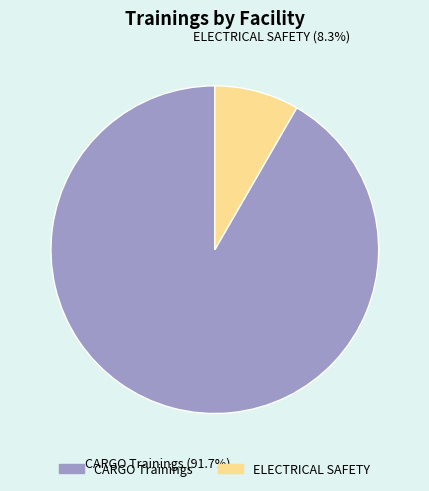

Is it true that ELECTRICAL SAFETY is 1% of the pie?

False